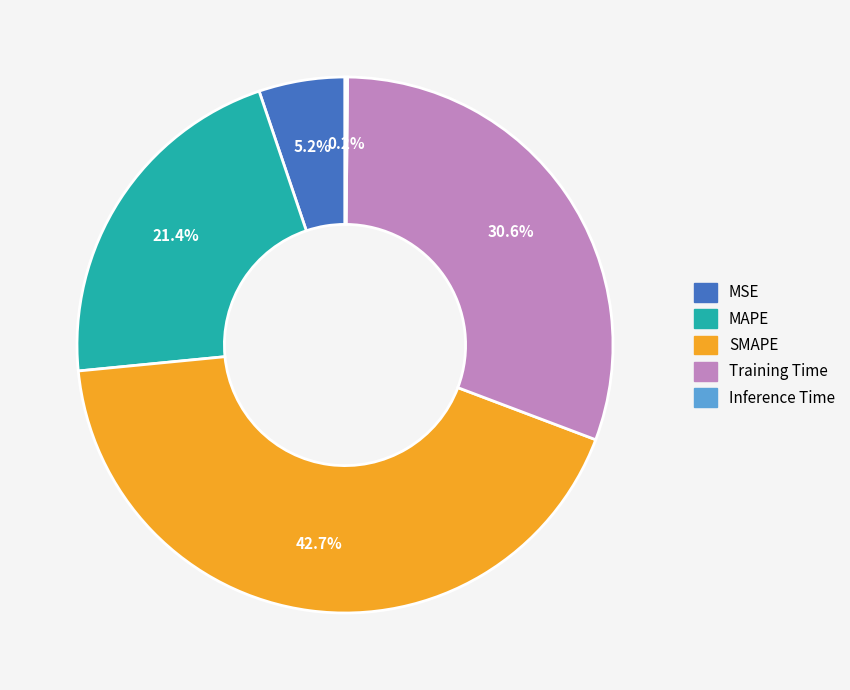

What is the ratio of the value at Training Time to the value at SMAPE?

0.7